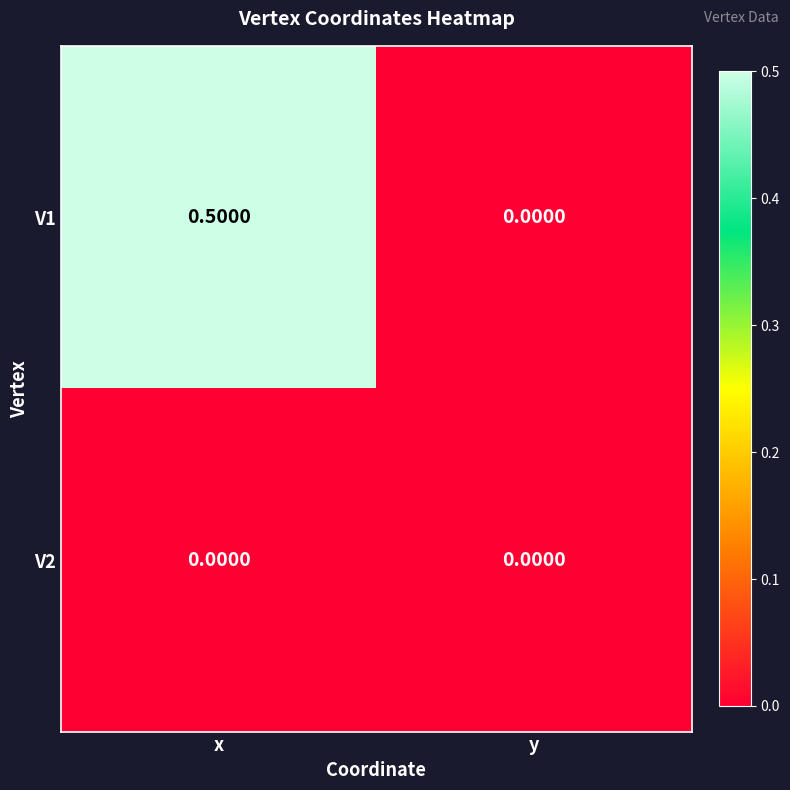

Count the number of categories in the chart.

2